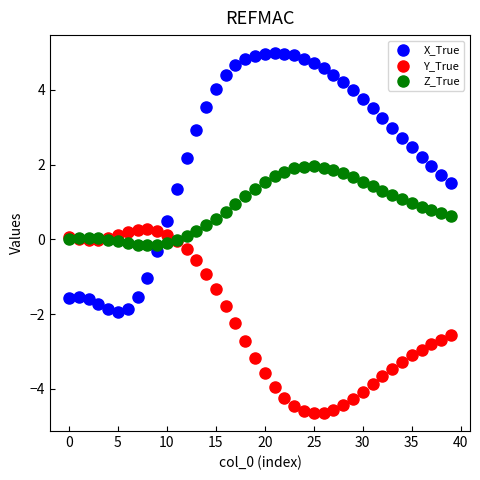

Which series has the widest spread of Y values?

X_True